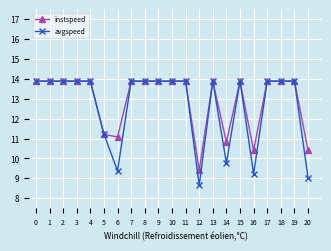

What is the difference between the maximum and minimum values in the instspeed series?

4.5